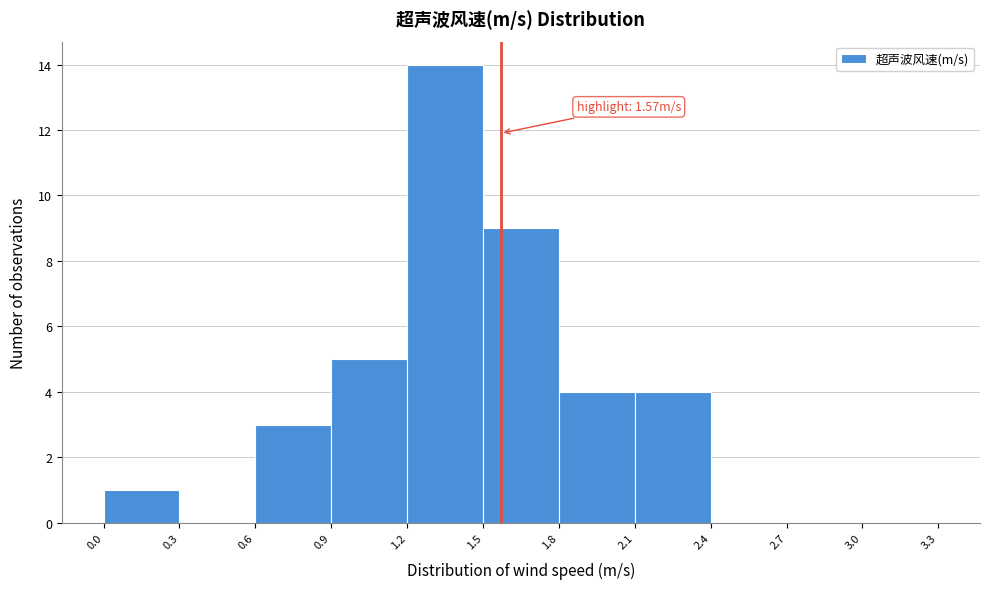

Over which range of the x-axis is the bar tallest?

1.2 to 1.5